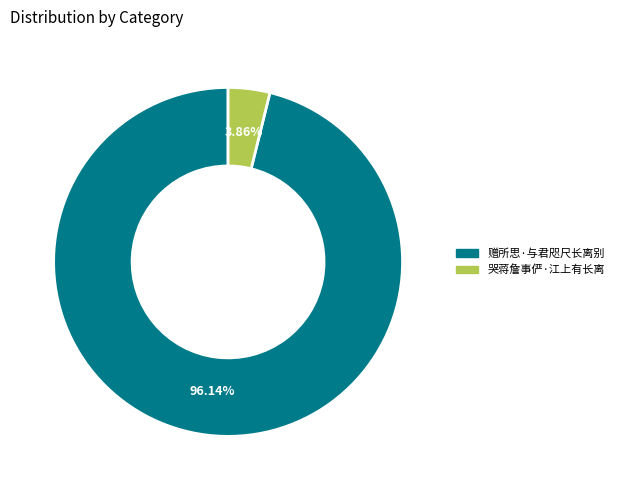

Count the number of slices in the pie.

2